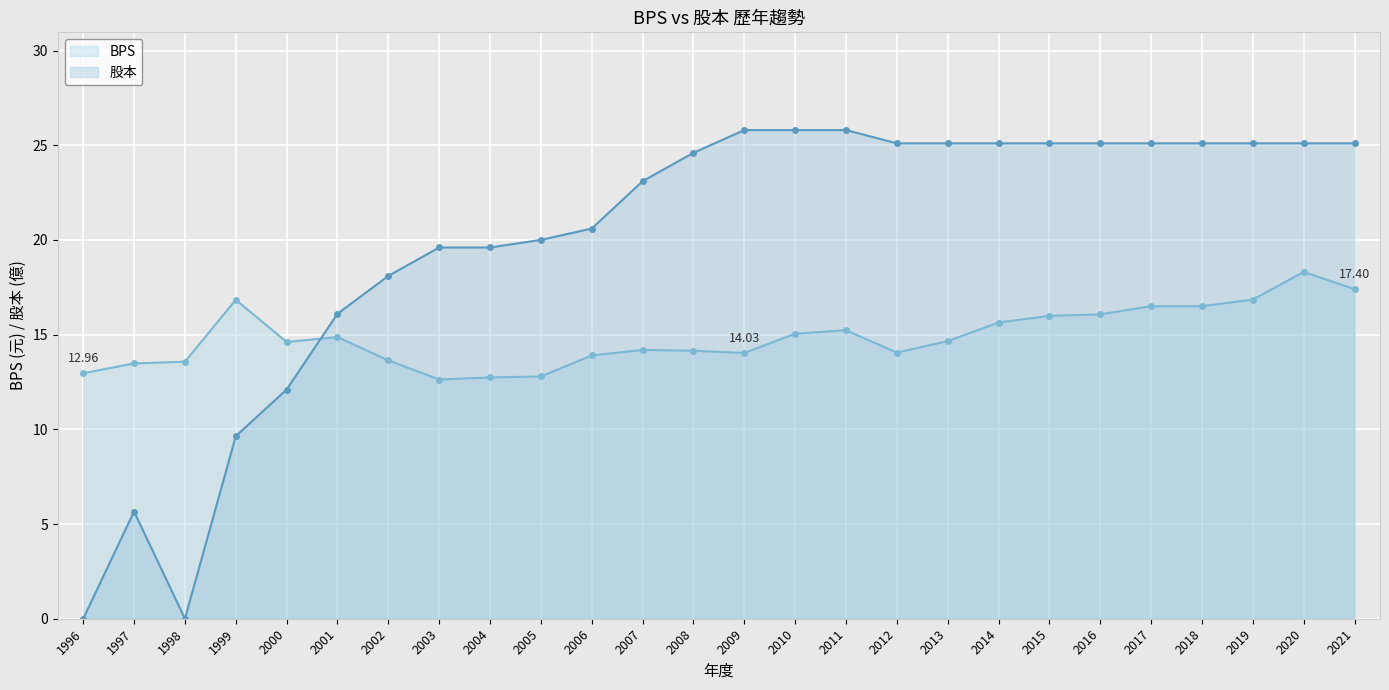

Between which two adjacent categories do 股本 and BPS first intersect?

2000 and 2001